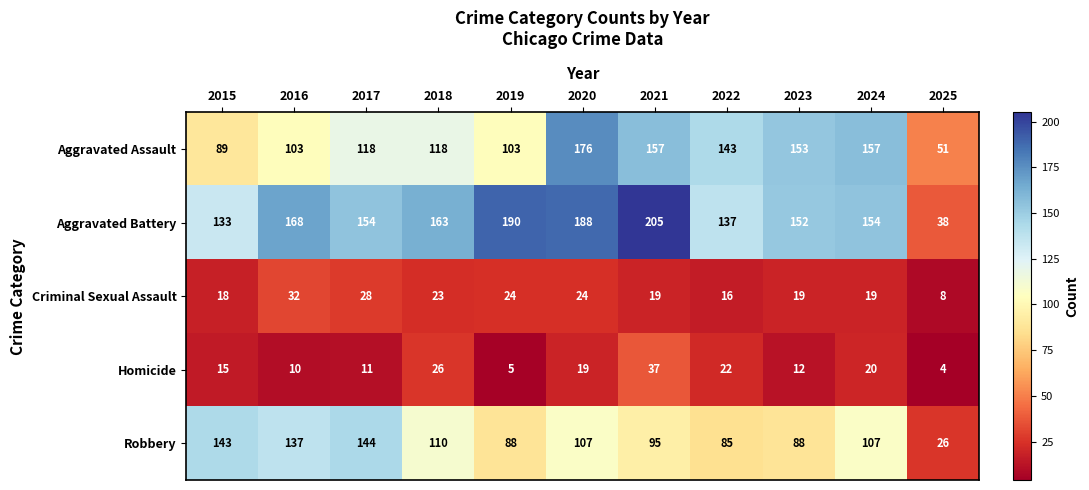

At 2017, list the series in order from smallest to largest.

Homicide, Criminal Sexual Assault, Aggravated Assault, Robbery, Aggravated Battery